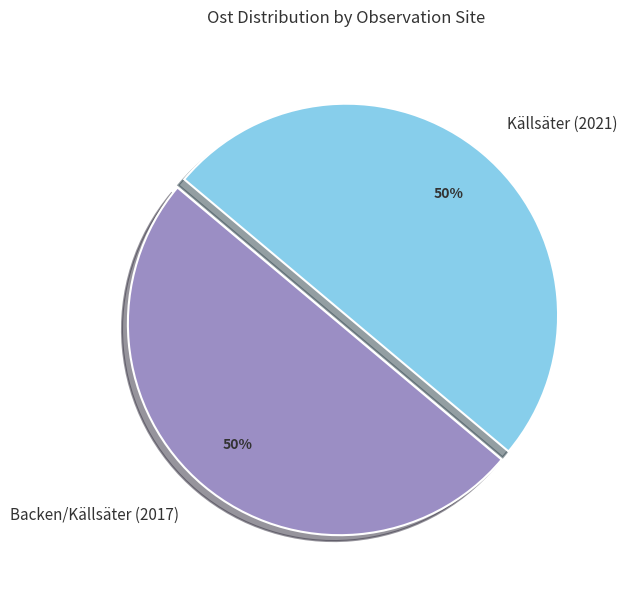

The Backen/Källsäter (2017) slice represents 56% of the pie. True or false?

False